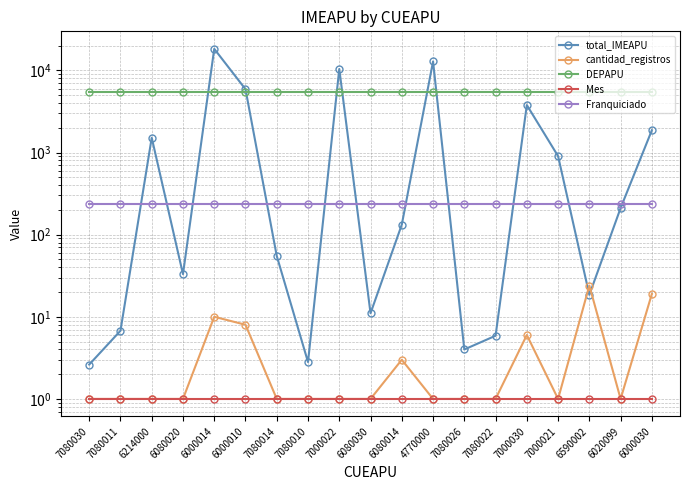

What is the label of the 5th point from the right?

7000030